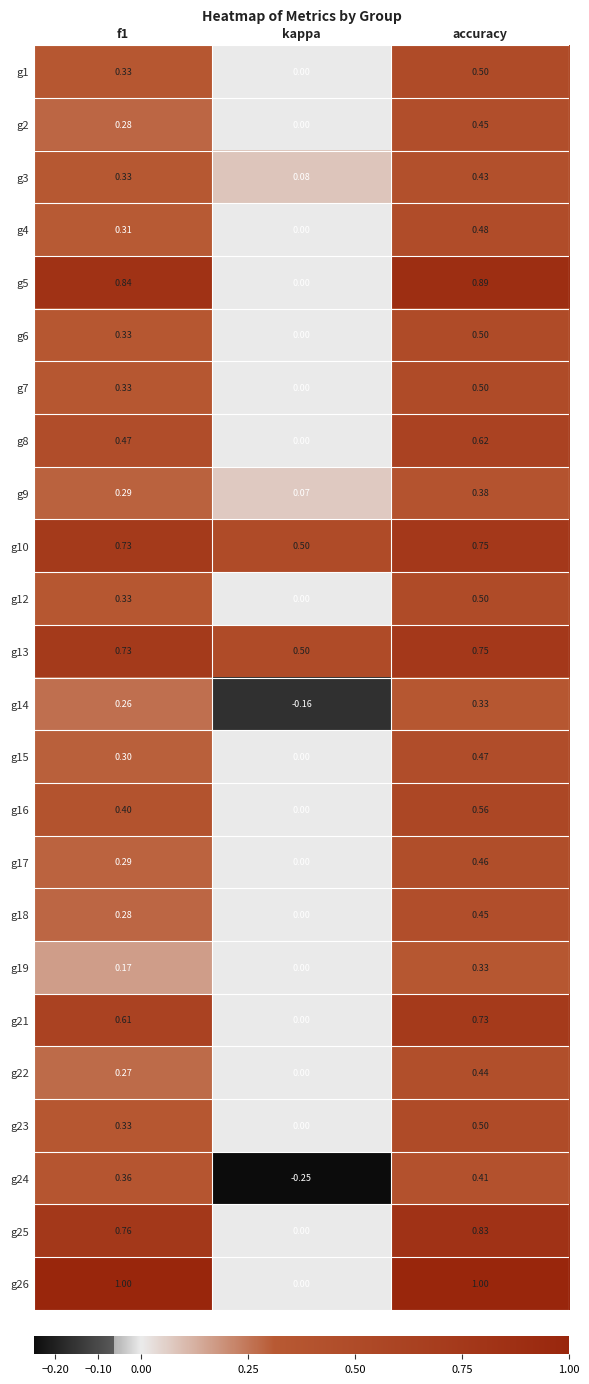

At which label does g9 reach its minimum?

kappa